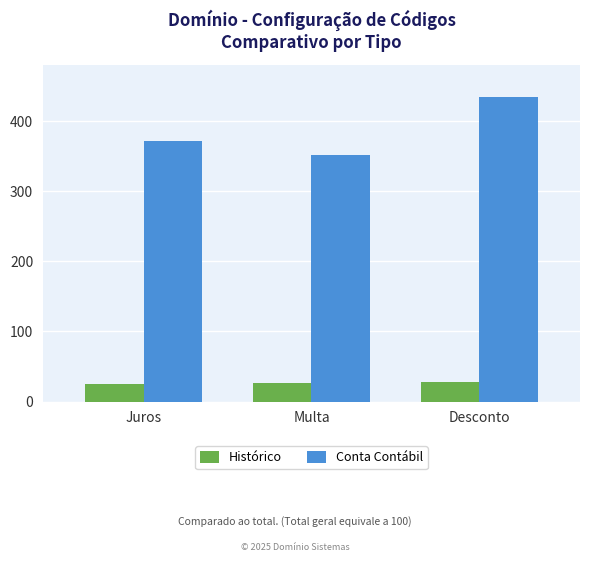

How many distinct data groups are displayed?

2